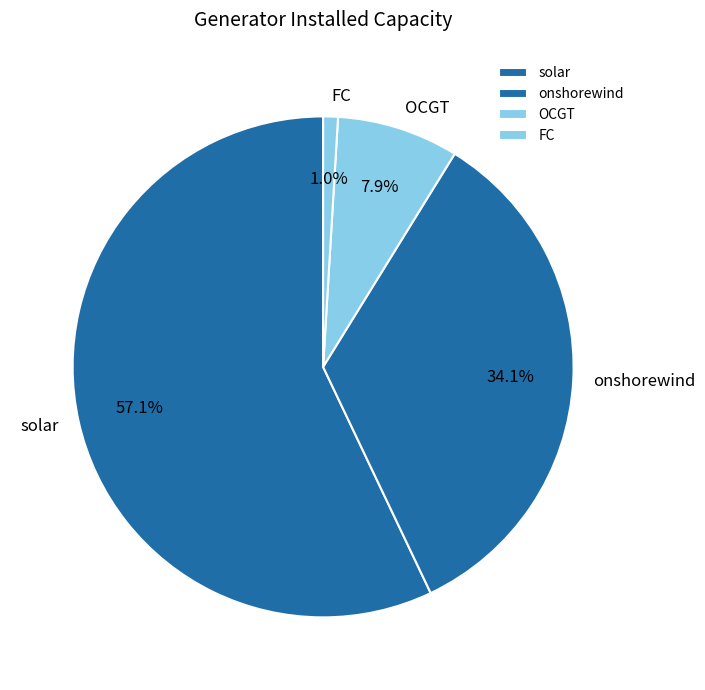

To the nearest percent, what is the difference between the largest and smallest slice percentages?

56%